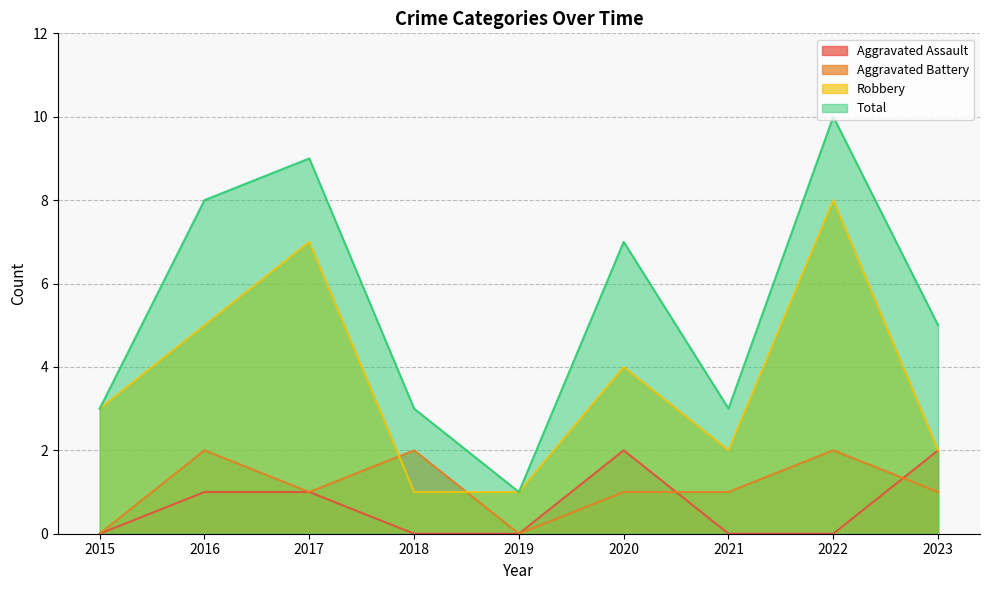

True or false: Aggravated Battery and Total intersect in this chart.

False